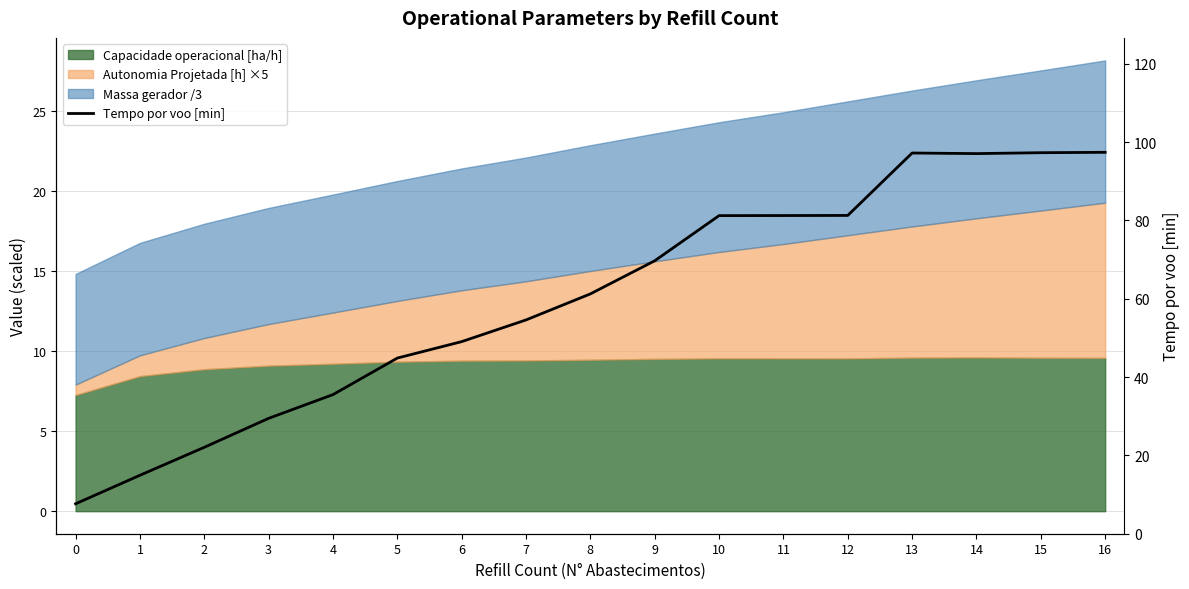

How many points are higher than both their immediate neighbors (excluding endpoints)?

1